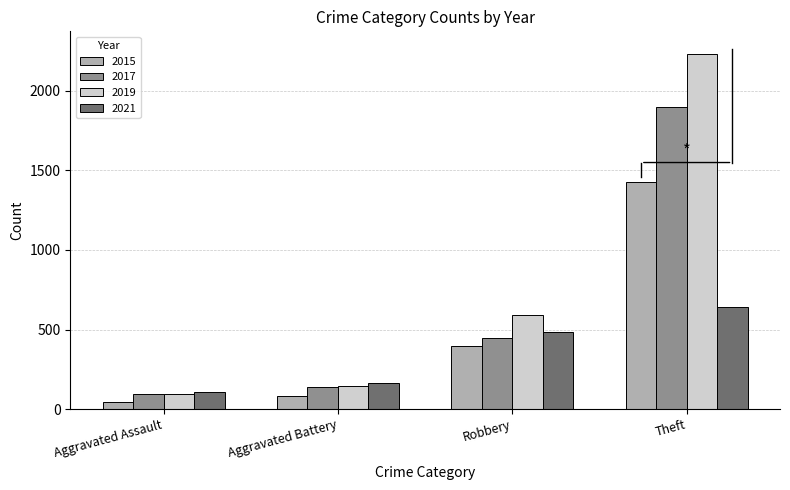

The 2017 series shows 1896 at Theft. True or false?

True